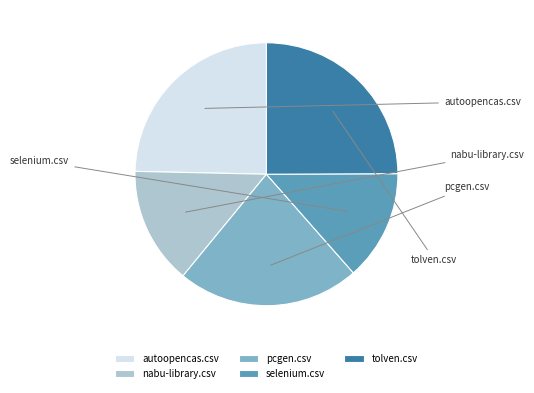

What is the total percentage of autoopencas.csv and selenium.csv?

38.2%